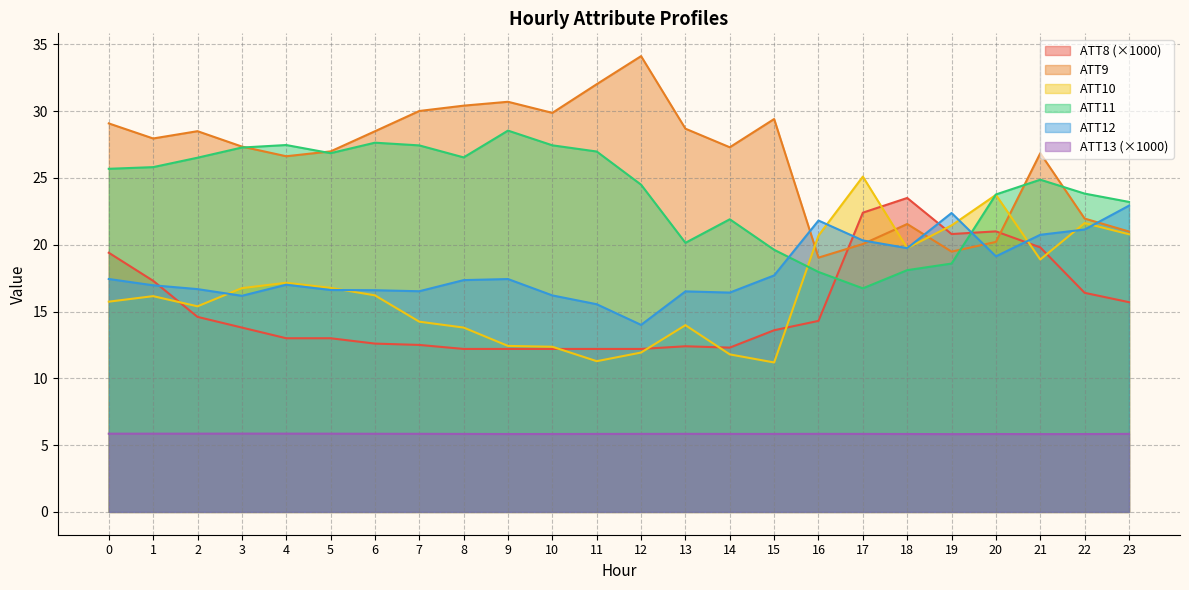

Which has a higher value, 19 or 22?

19